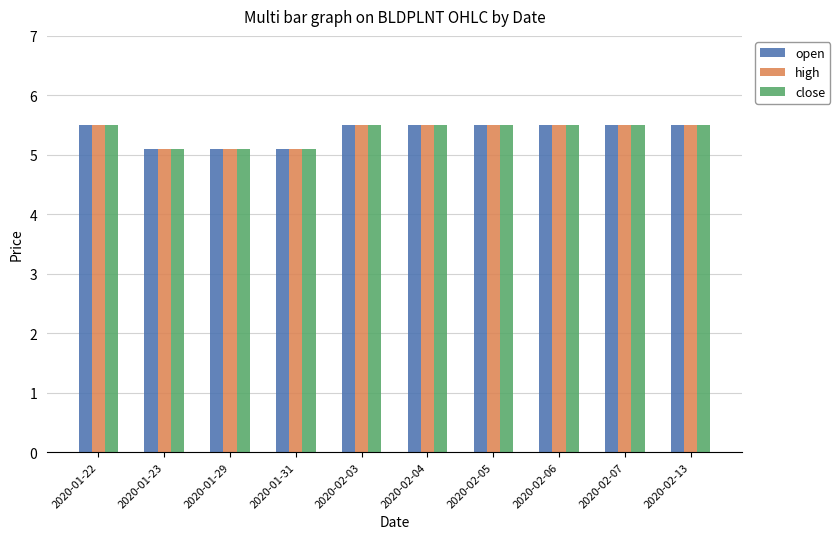

What is the value of the open bar at the 7th from the left?

5.5